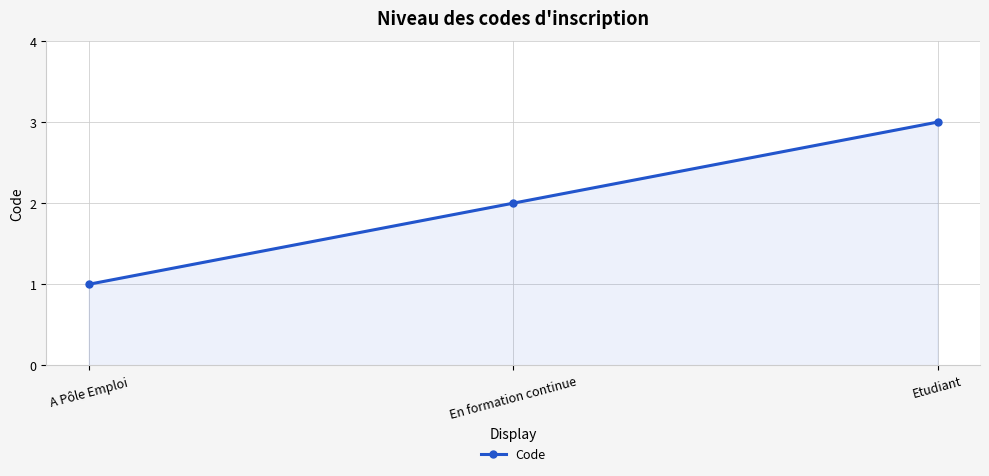

What is the difference between the values at A Pôle Emploi and En formation continue?

1